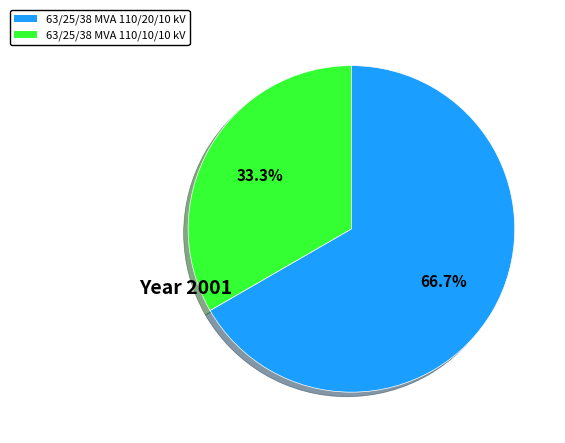

Is it true that 63/25/38 MVA 110/10/10 kV is 43% of the pie?

False